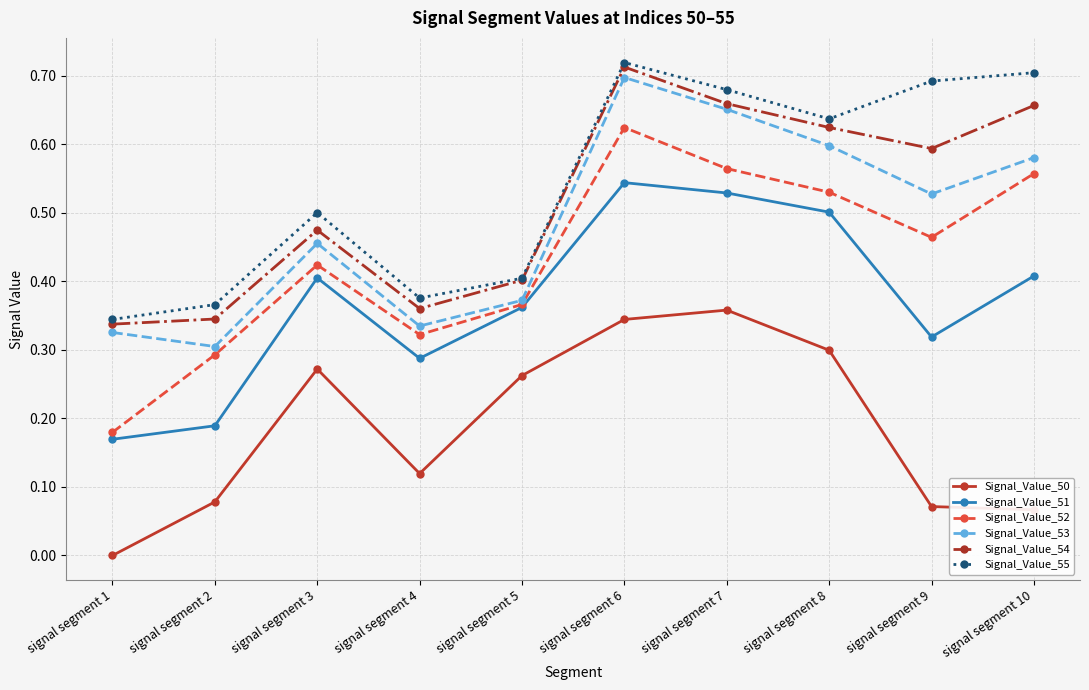

Which label corresponds to the largest value in the chart?

signal segment 6